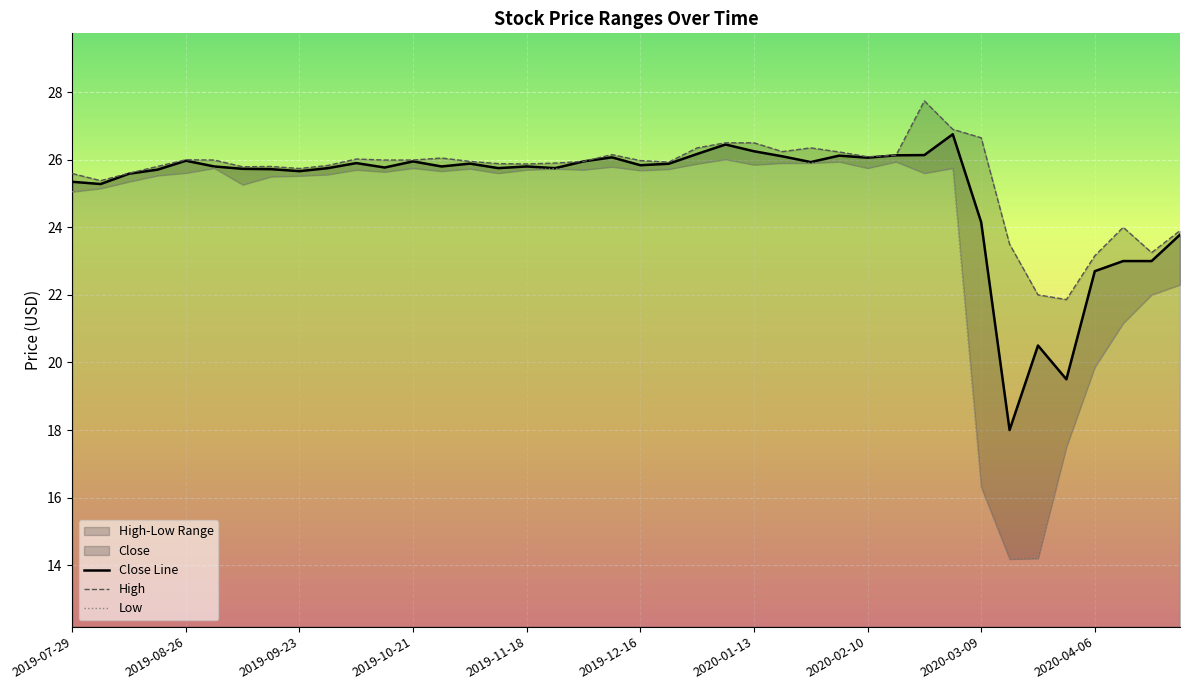

True or false: Close Line has a value of 25.8 at 2019-12-16.

True